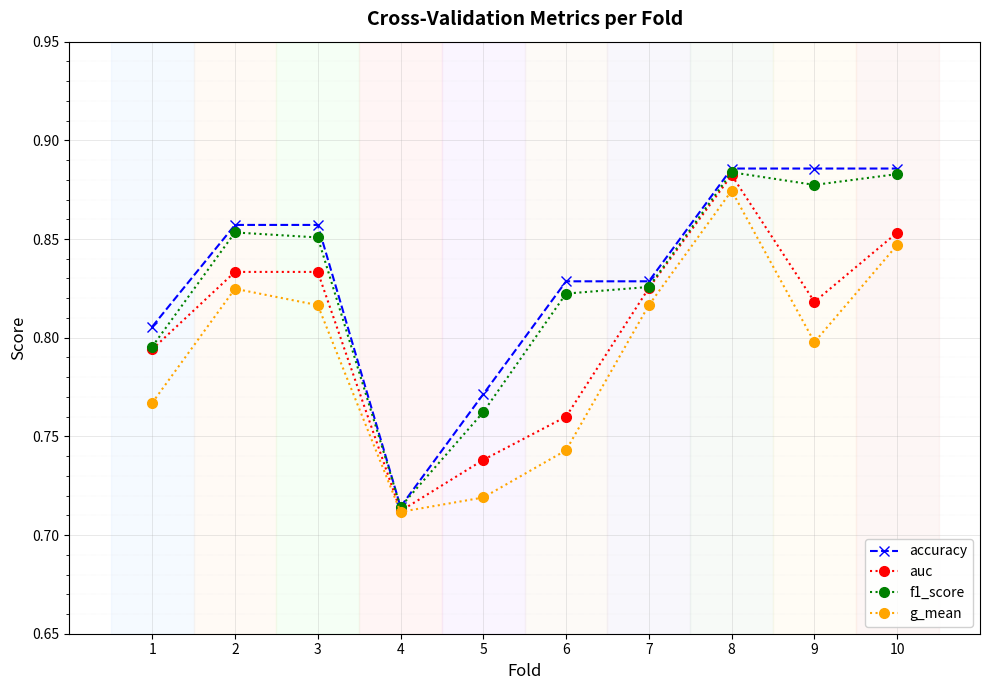

What is the difference between the maximum and minimum values in the f1_score series?

0.2